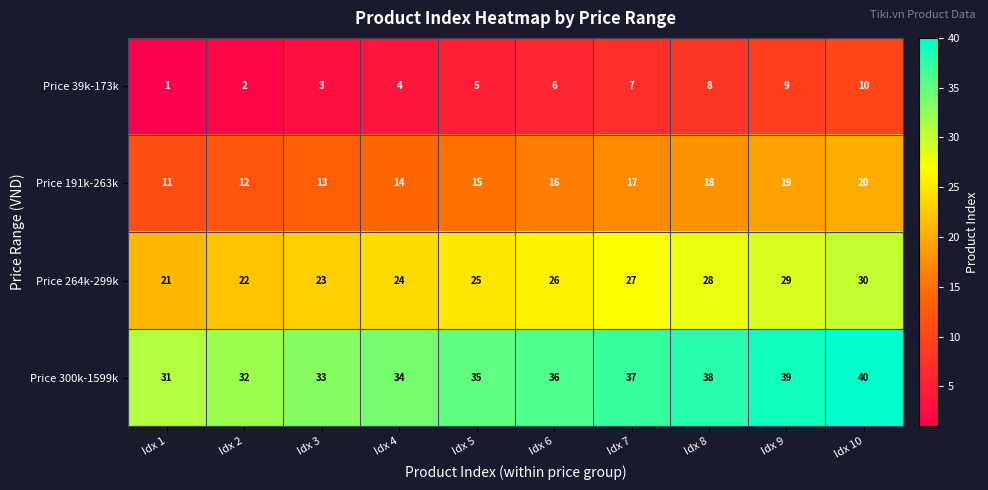

At which category is the sum across all series the highest?

Idx 10